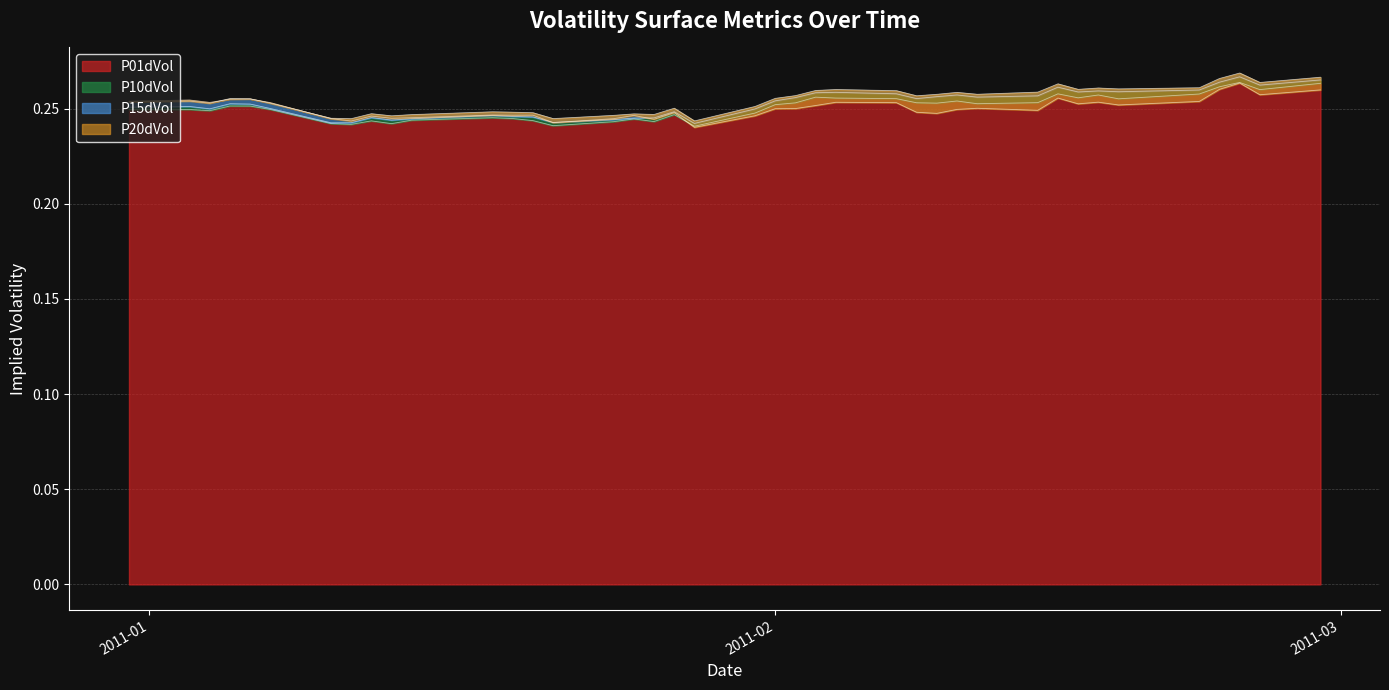

Does the chart display data point markers on the line(s)?

No